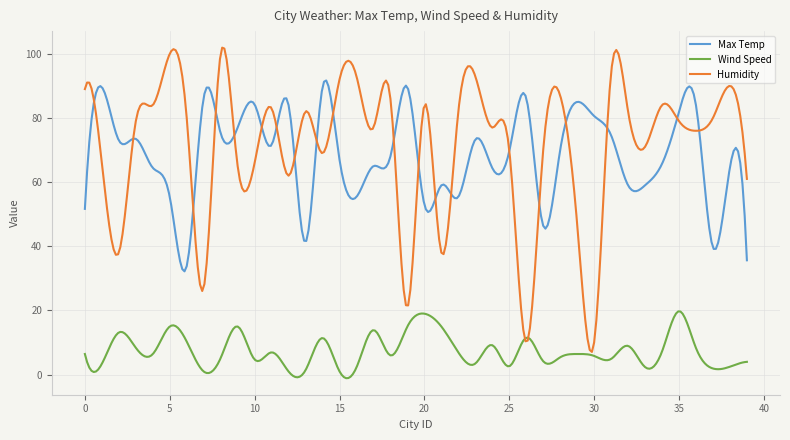

Which series has the largest range (max minus min)?

Humidity